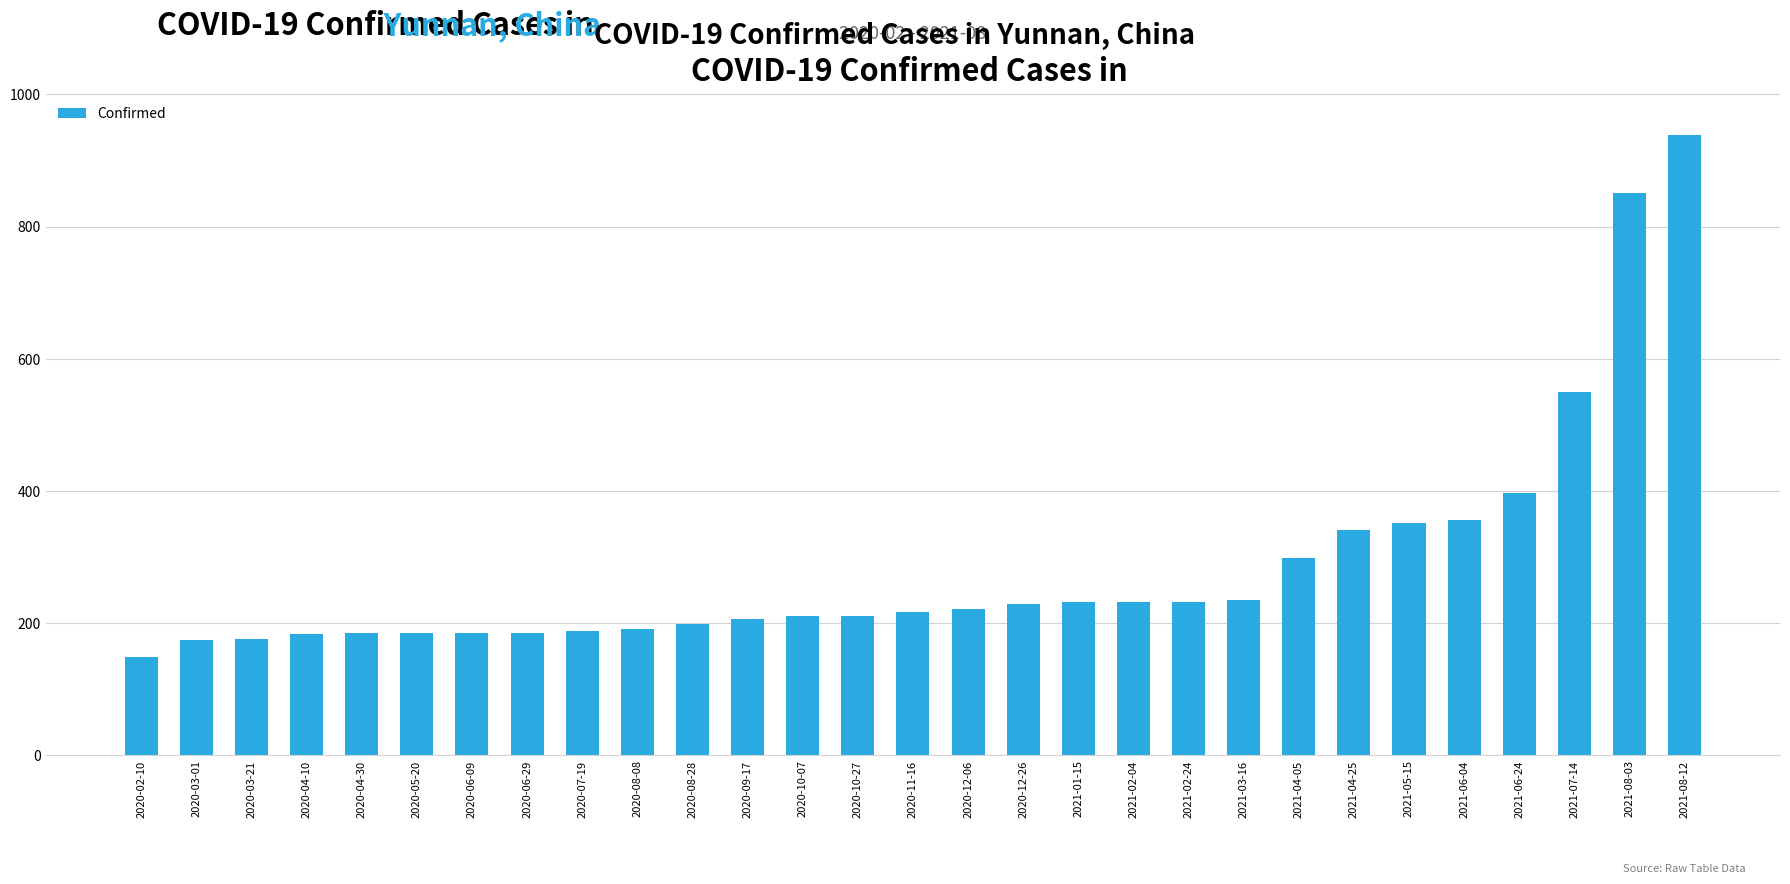

The chart shows a value of 86 at 2020-04-30. True or false?

False